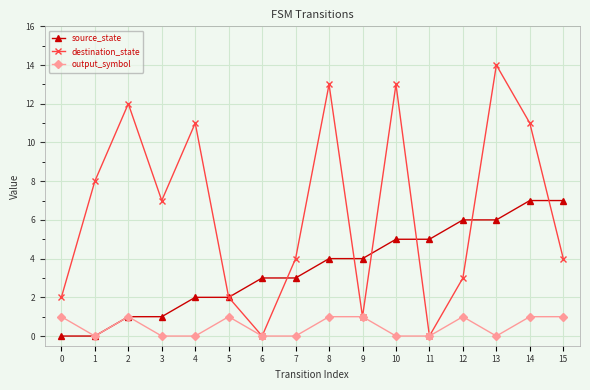

At which label does destination_state first exceed 7?

1